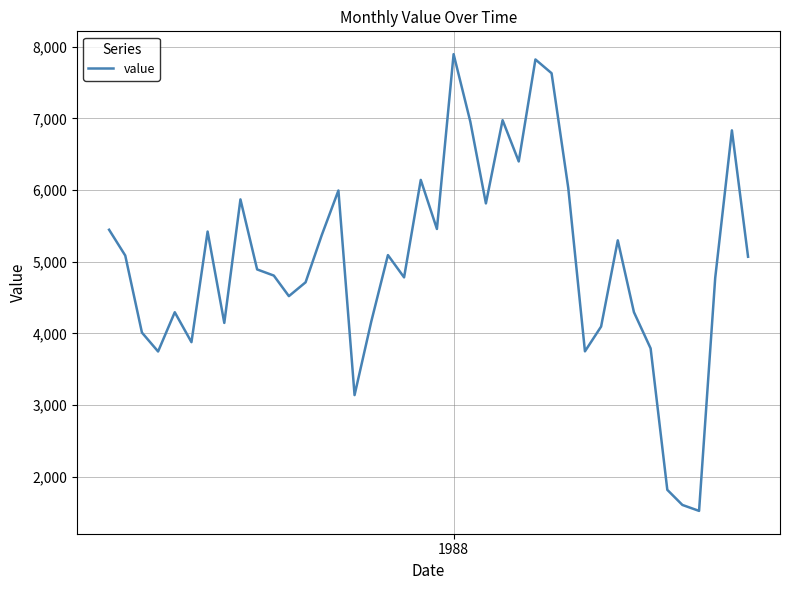

What is the difference between the maximum and minimum values?

6378